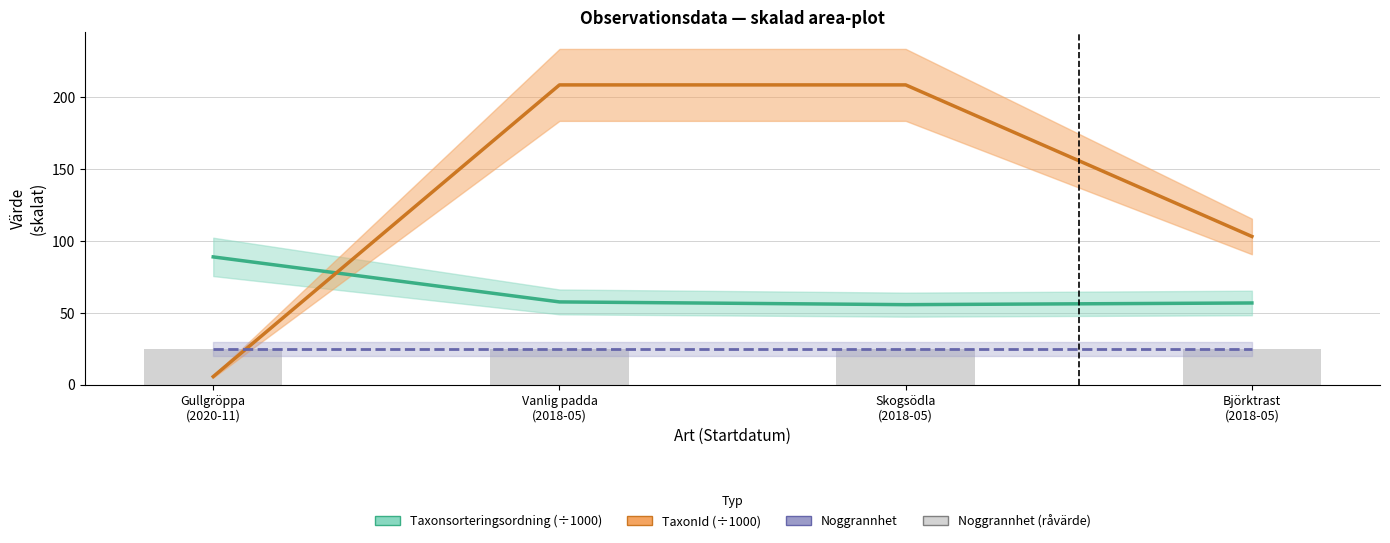

What is the label of the 4th bar from the left?

Björktrast
(2018-05)